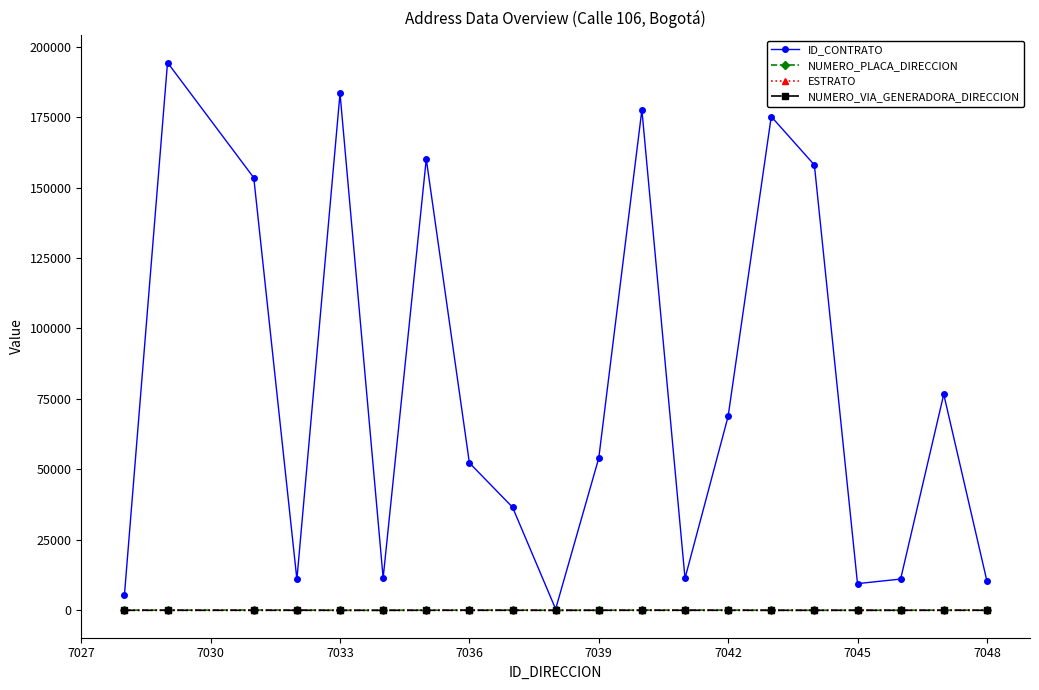

True or false: ESTRATO has more than 0 interior local peaks.

True